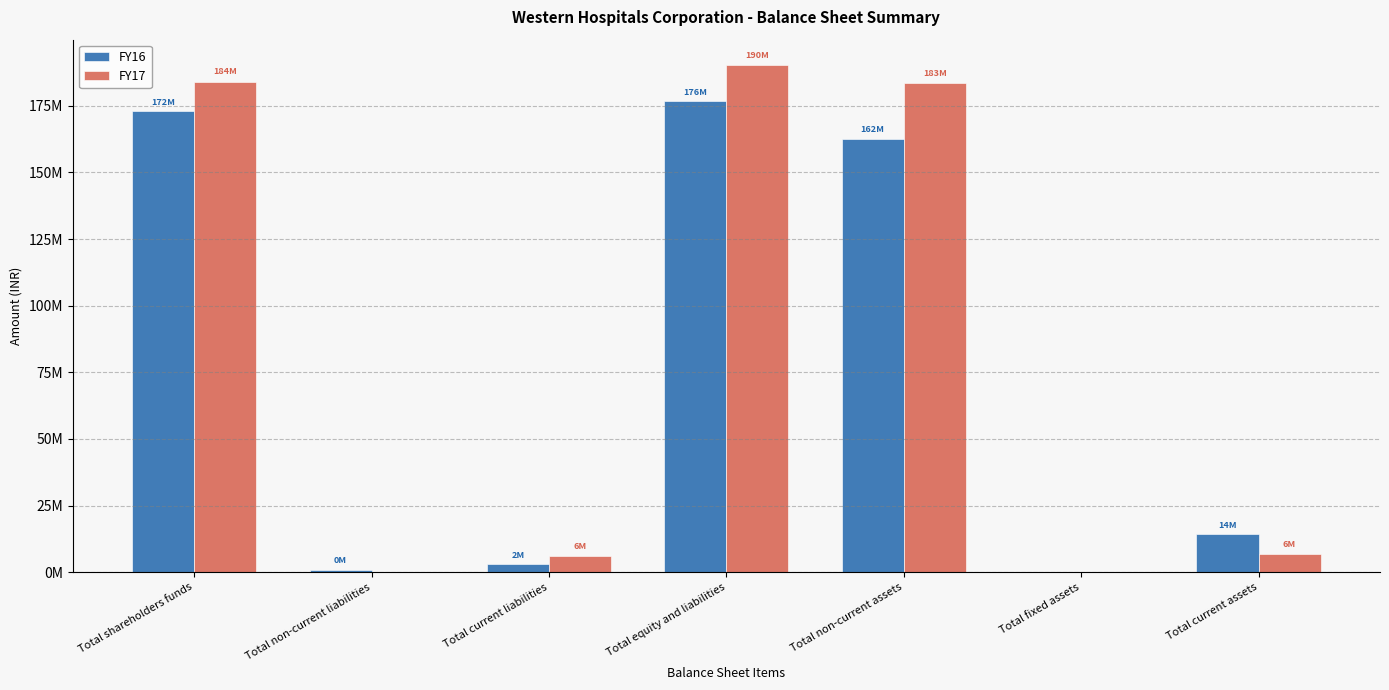

Reading right to left, what are all the values shown in this chart?

FY16: 14132213	0	162500000	176632213	2927146	778583	172926484
FY17: 6702955	0	183617775	190320730	6207571	0	184113159